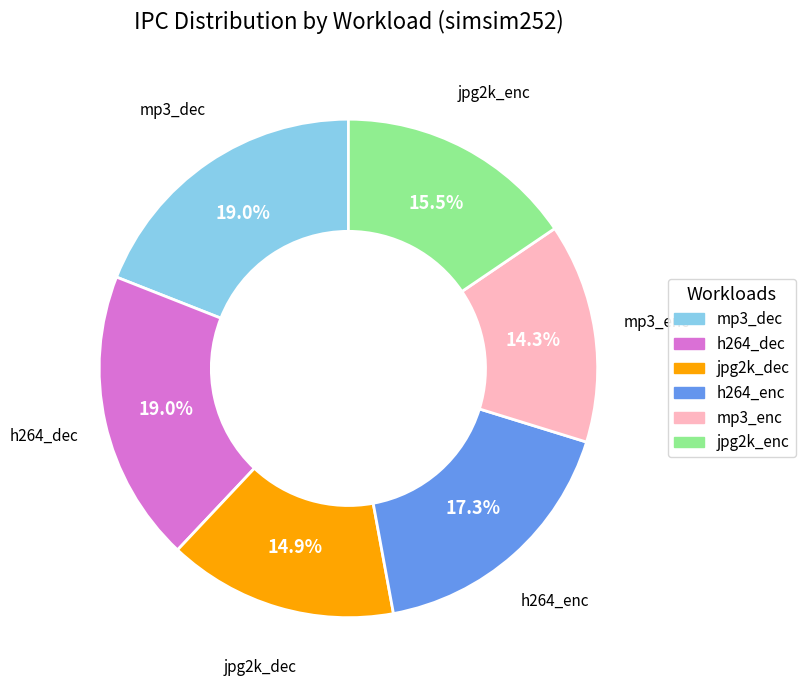

Which category has the smallest portion of the pie?

mp3_enc